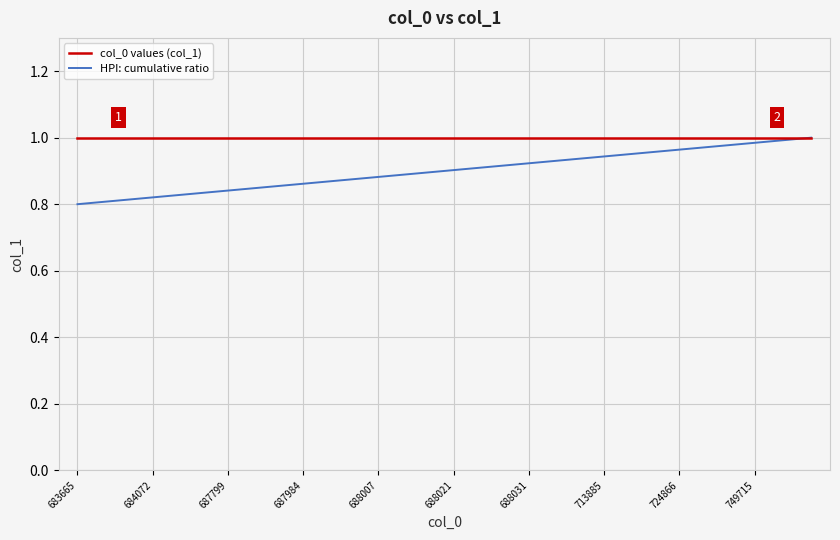

Which series has the widest spread of values?

HPI: cumulative ratio